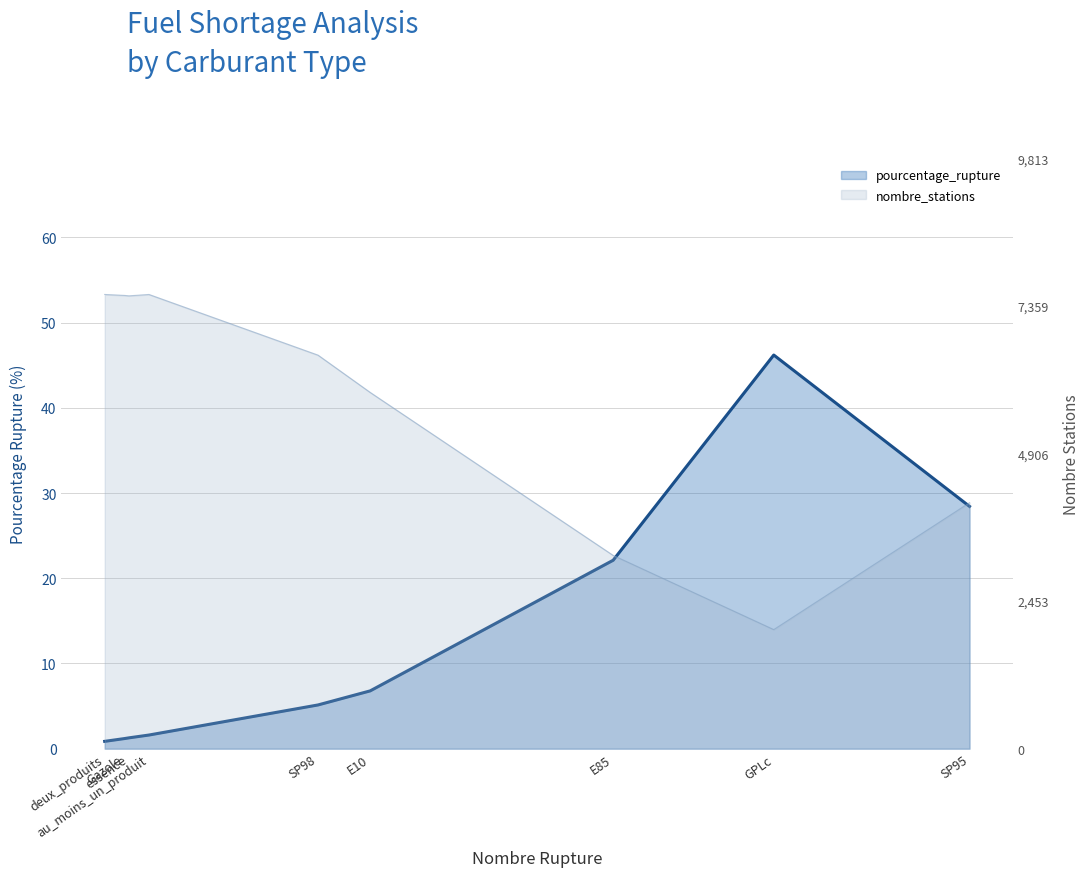

How many interior local peaks (higher than both neighbors) does the data have?

1